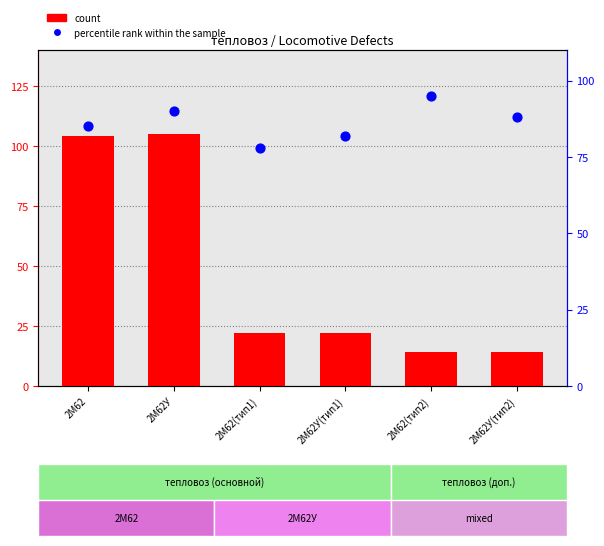

Which series reaches the minimum Y coordinate?

count